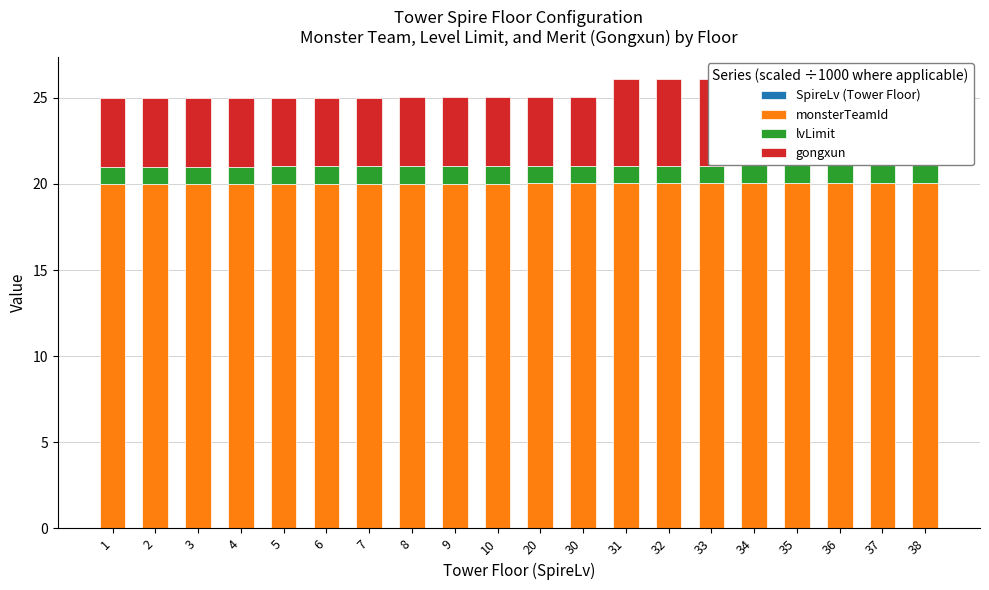

What is the difference between the maximum and second lowest values in the gongxun series?

1.0